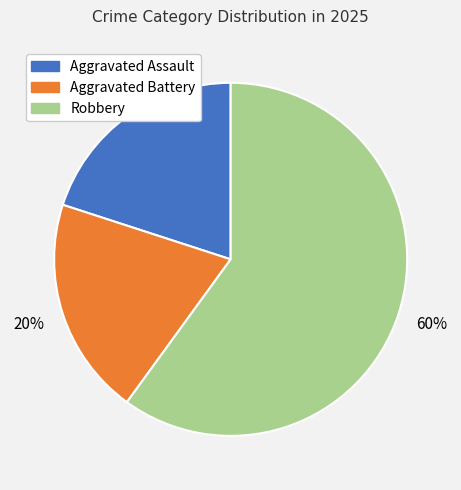

Does Robbery account for over 50% of the chart?

Yes